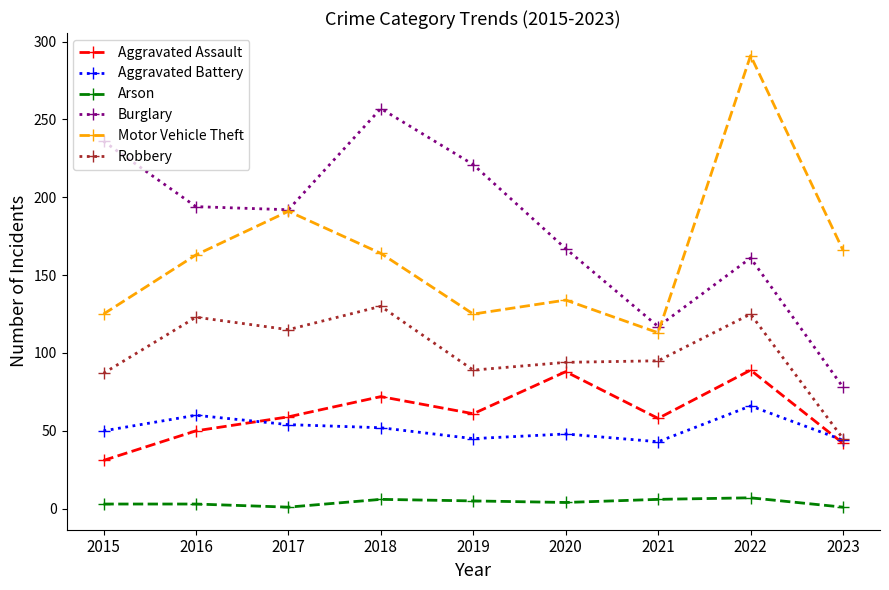

True or false: Motor Vehicle Theft has a value of 39 at 2016.

False